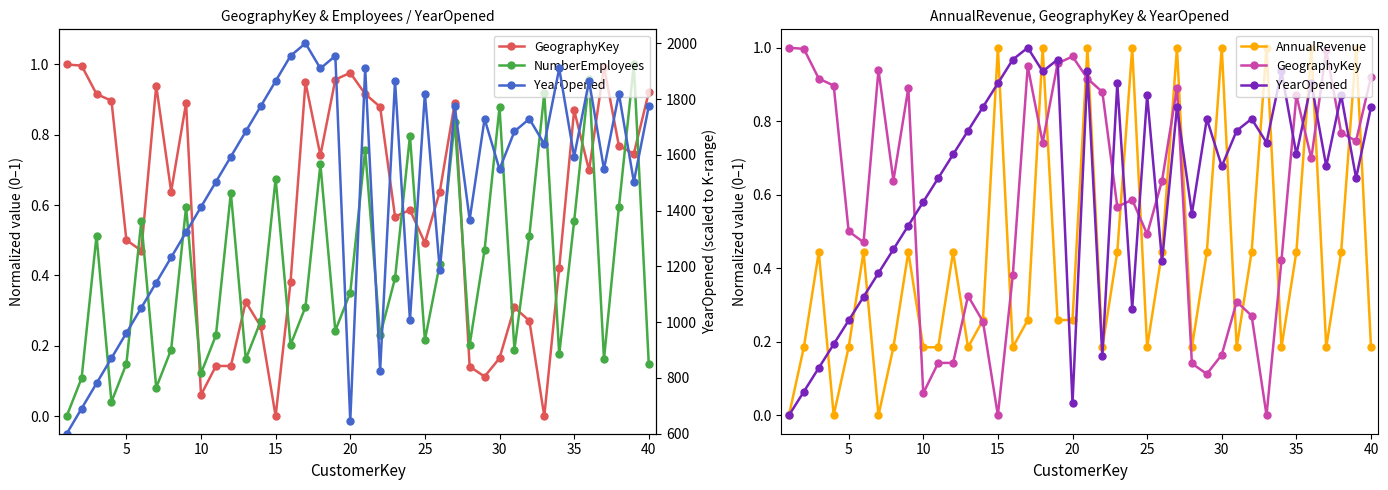

How many interior local valleys does the AnnualRevenue series have?

10